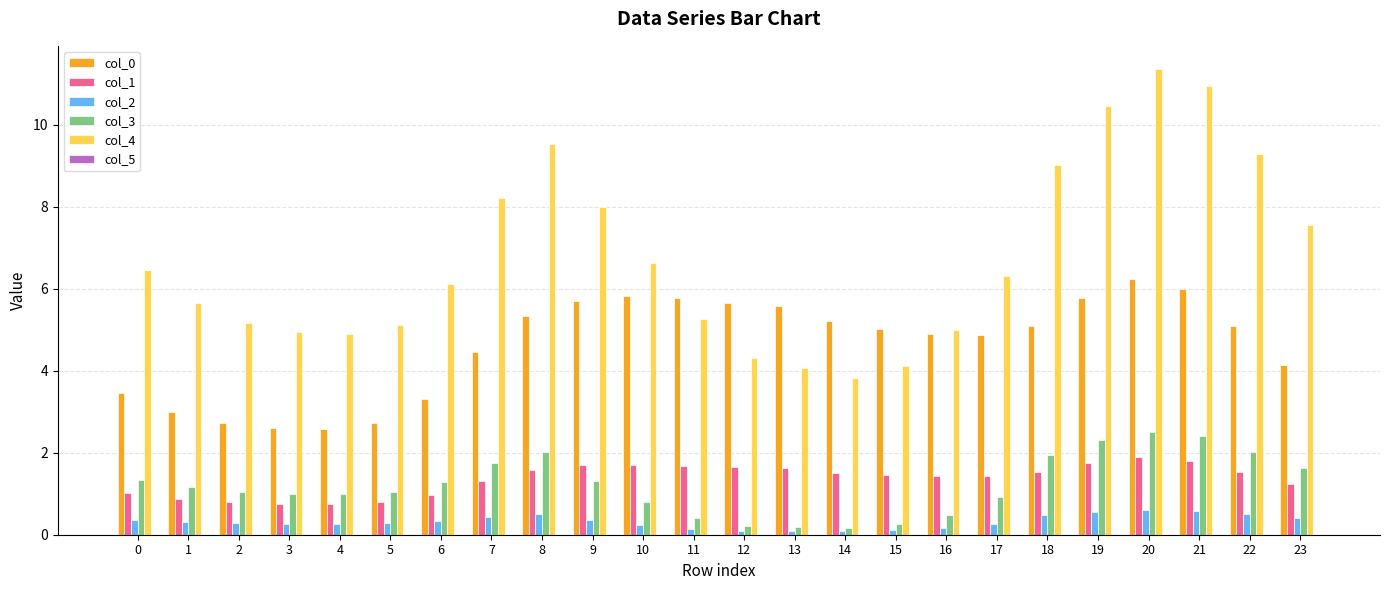

Which category has the highest value across all series?

20